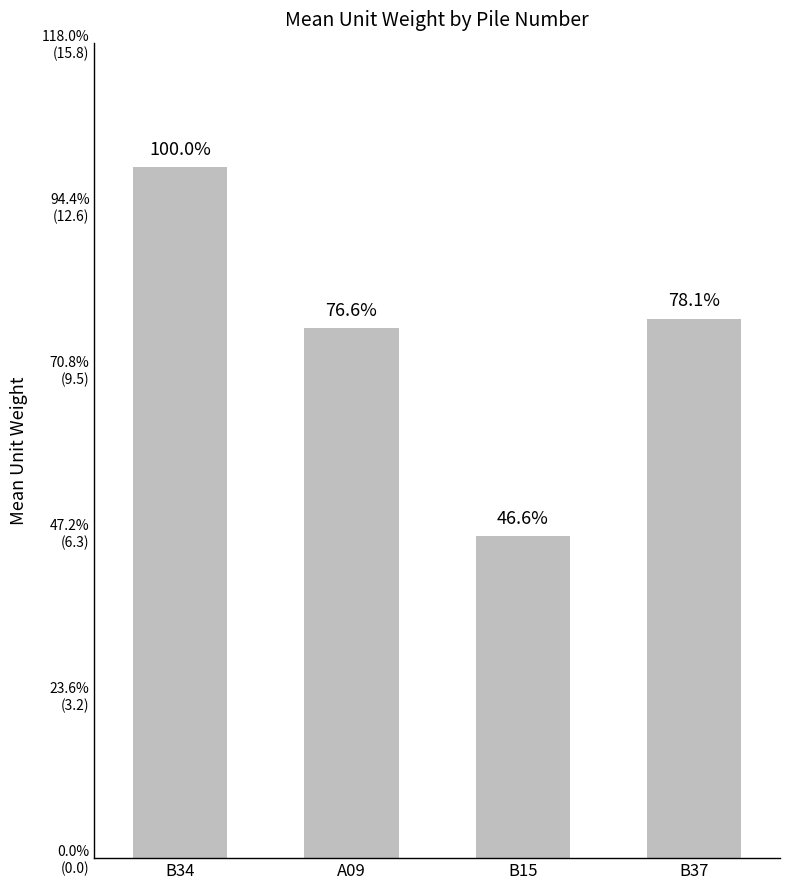

Where does the data first go above 10?

B34